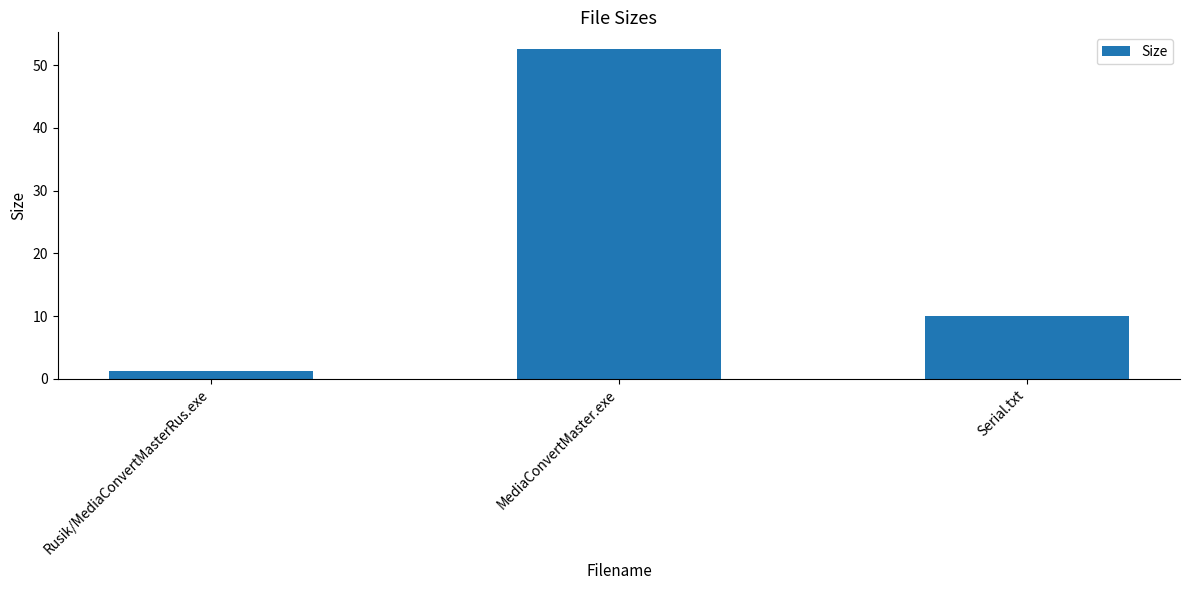

Is it true that the value at Rusik/MediaConvertMasterRus.exe is 1.3?

True